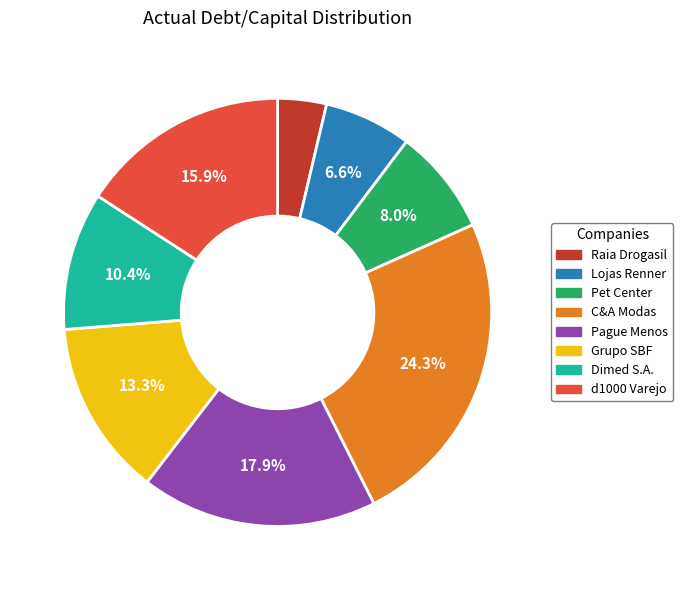

How many segments does this pie chart have?

8